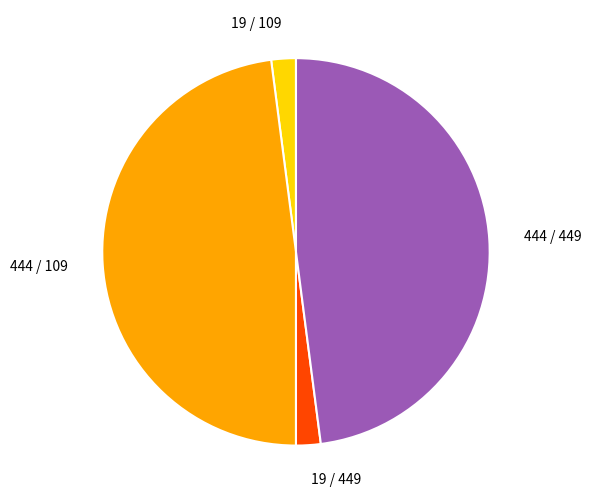

Do 444 / 449 and 444 / 109 together represent more than half of the pie?

Yes